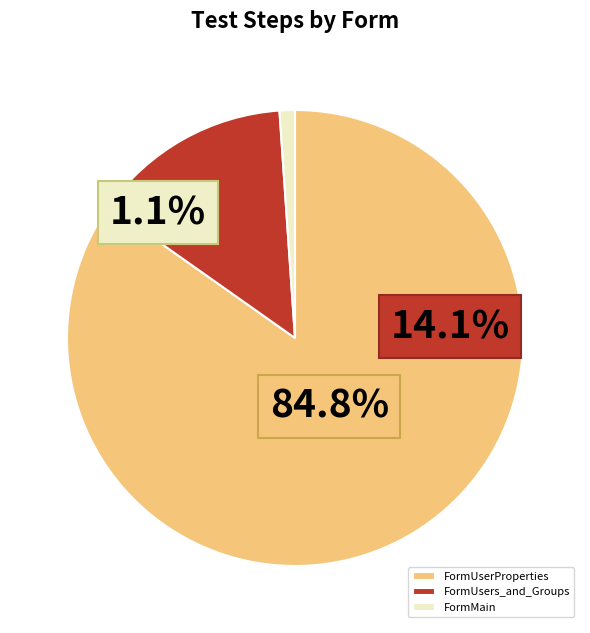

Which category accounts for the majority?

FormUserProperties